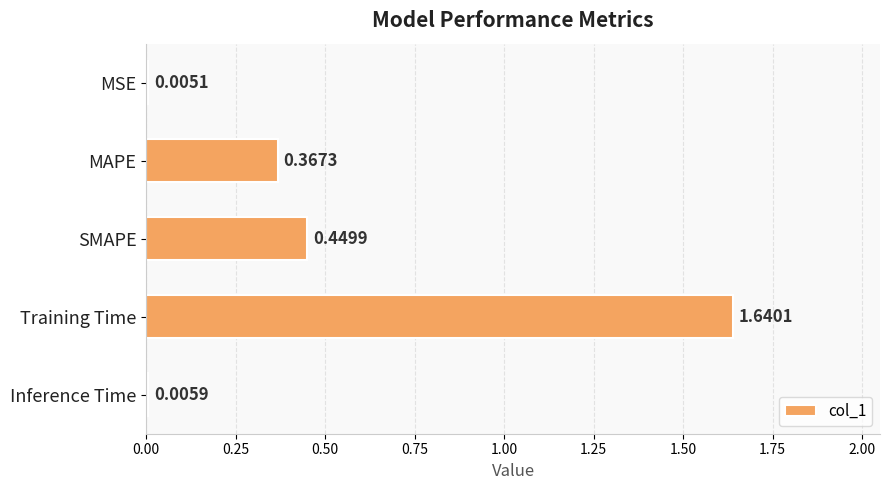

Are the bars horizontal?

Yes